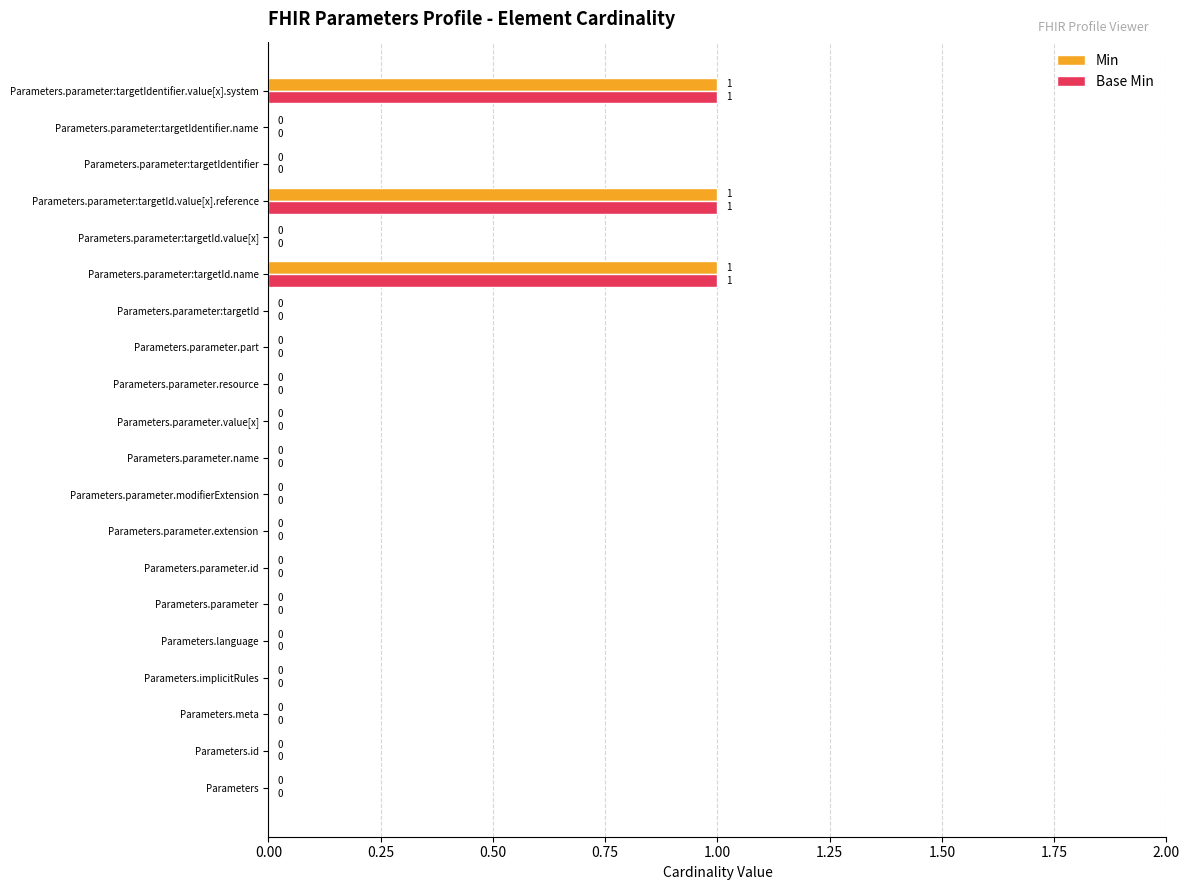

The Min series shows 0 at Parameters.parameter.part. True or false?

True